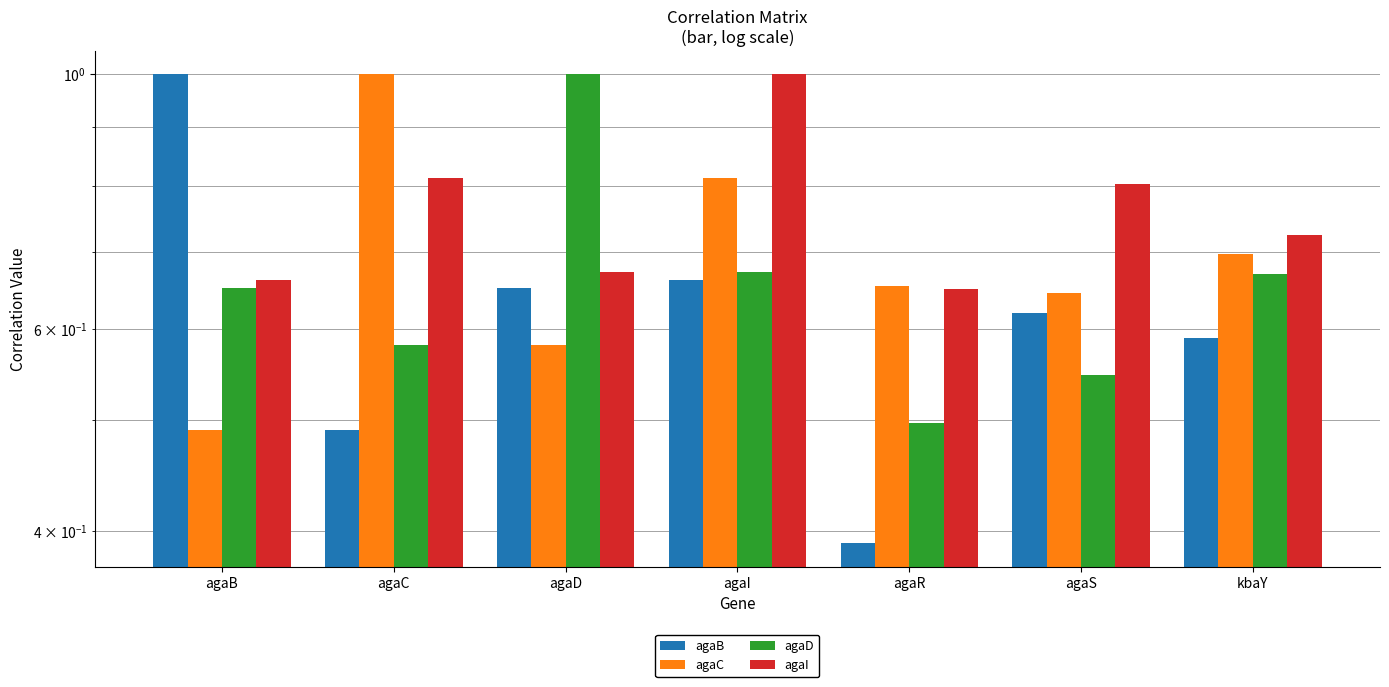

The agaB series shows 0.7 at agaD. True or false?

True